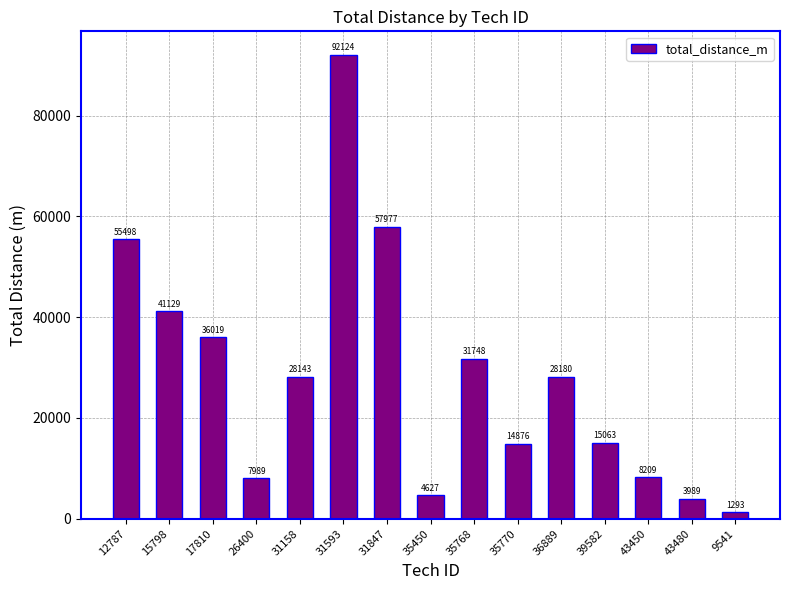

What is the change in value from 17810 to 36889?

-7839